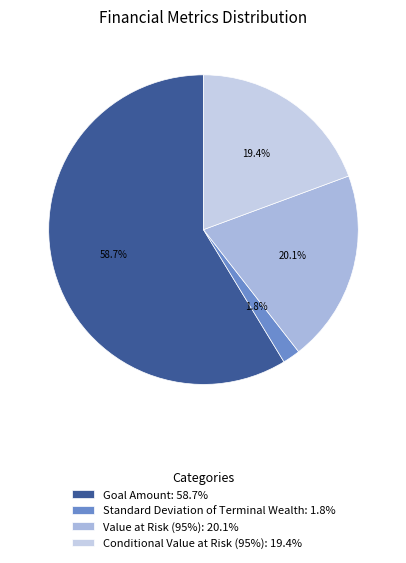

What percentage is the Value at Risk (95%) slice, to the nearest percent?

20%